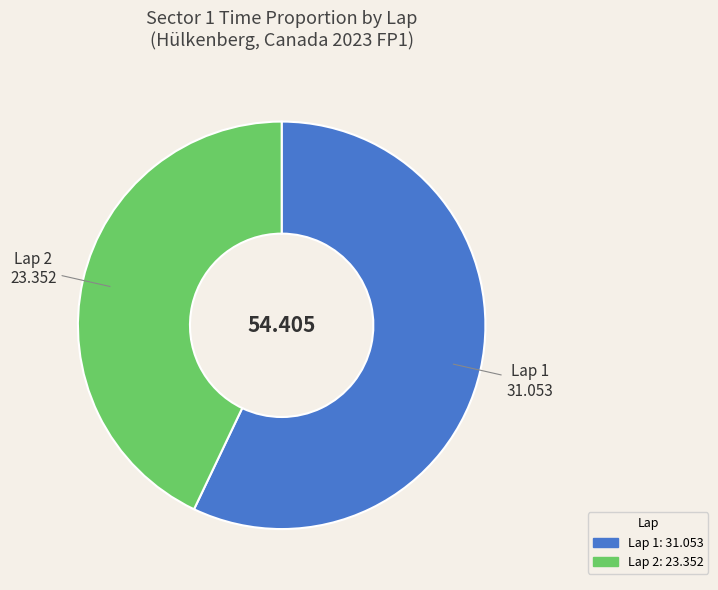

How many slices are in this pie chart?

2